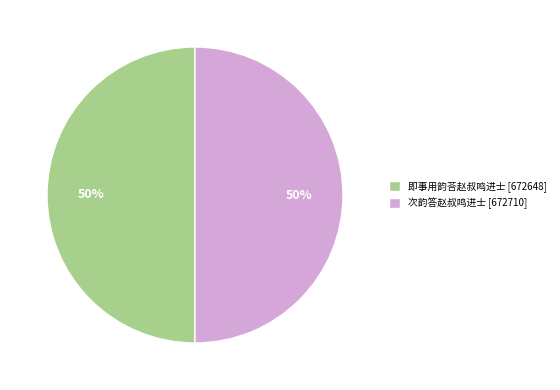

To the nearest percent, what is the average slice percentage?

50%